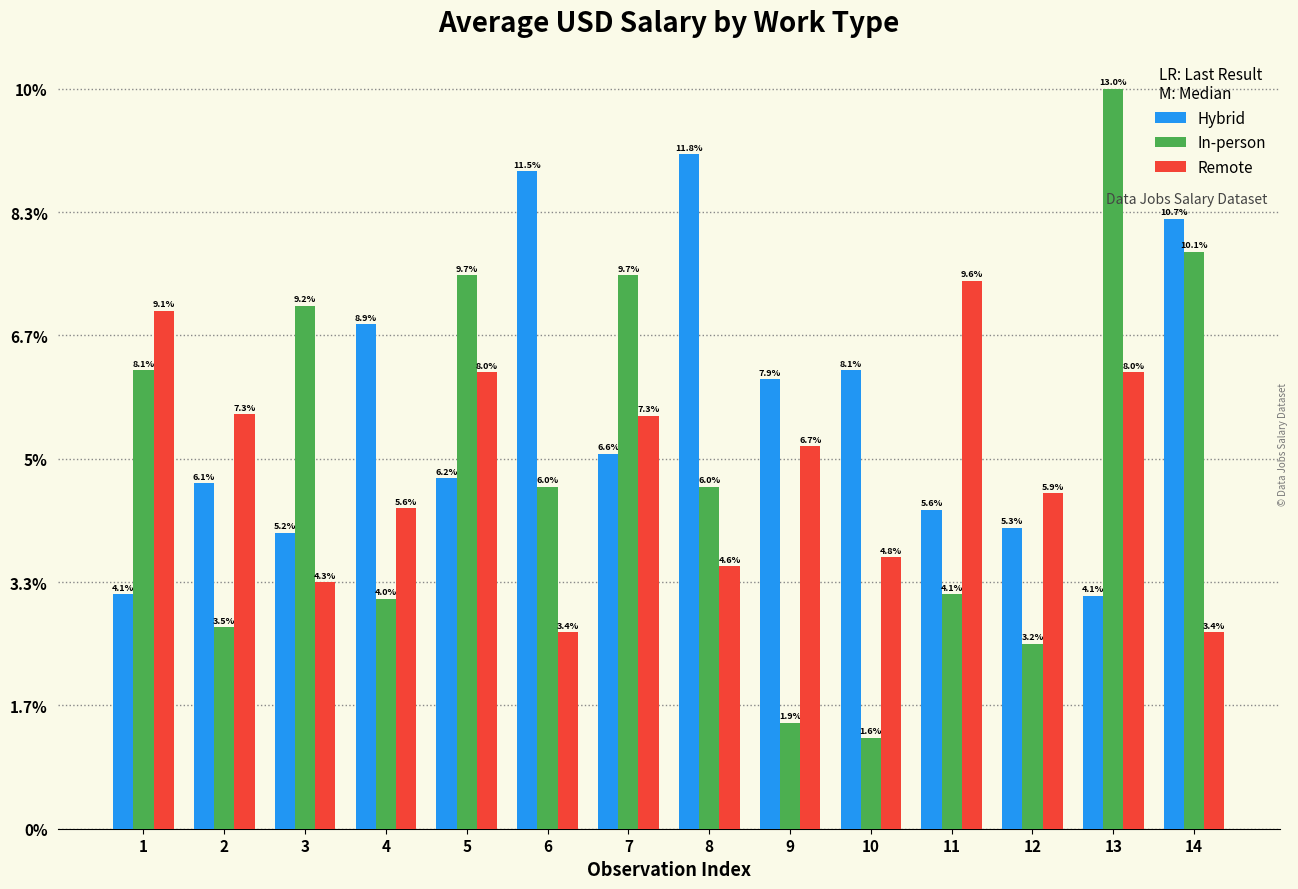

Are the bars horizontal?

No